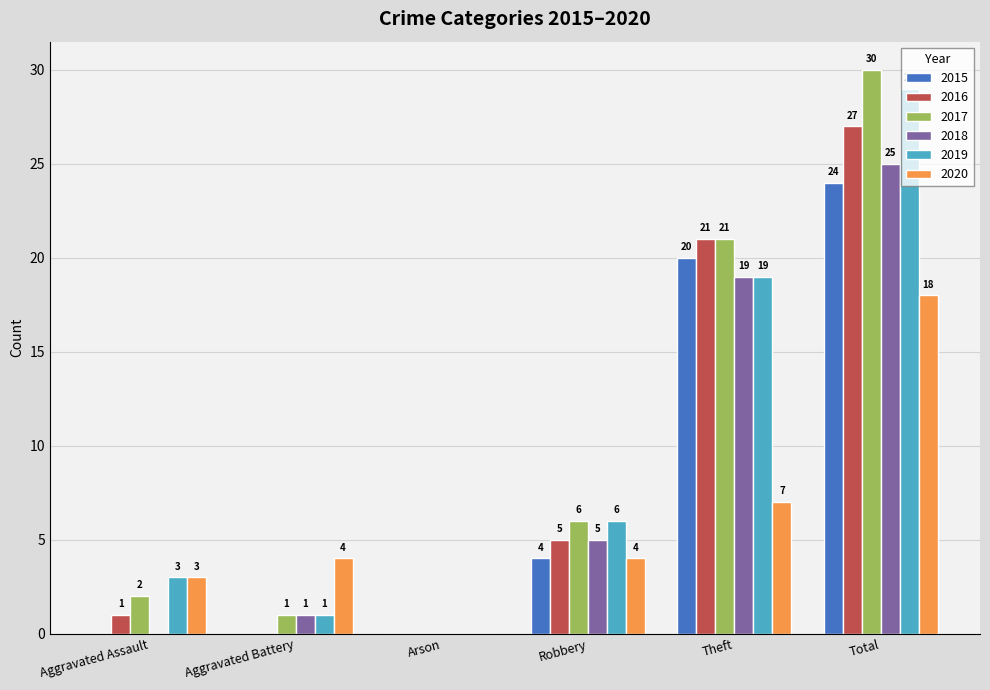

What is the sum of the 2018 values at Arson and Aggravated Battery?

1